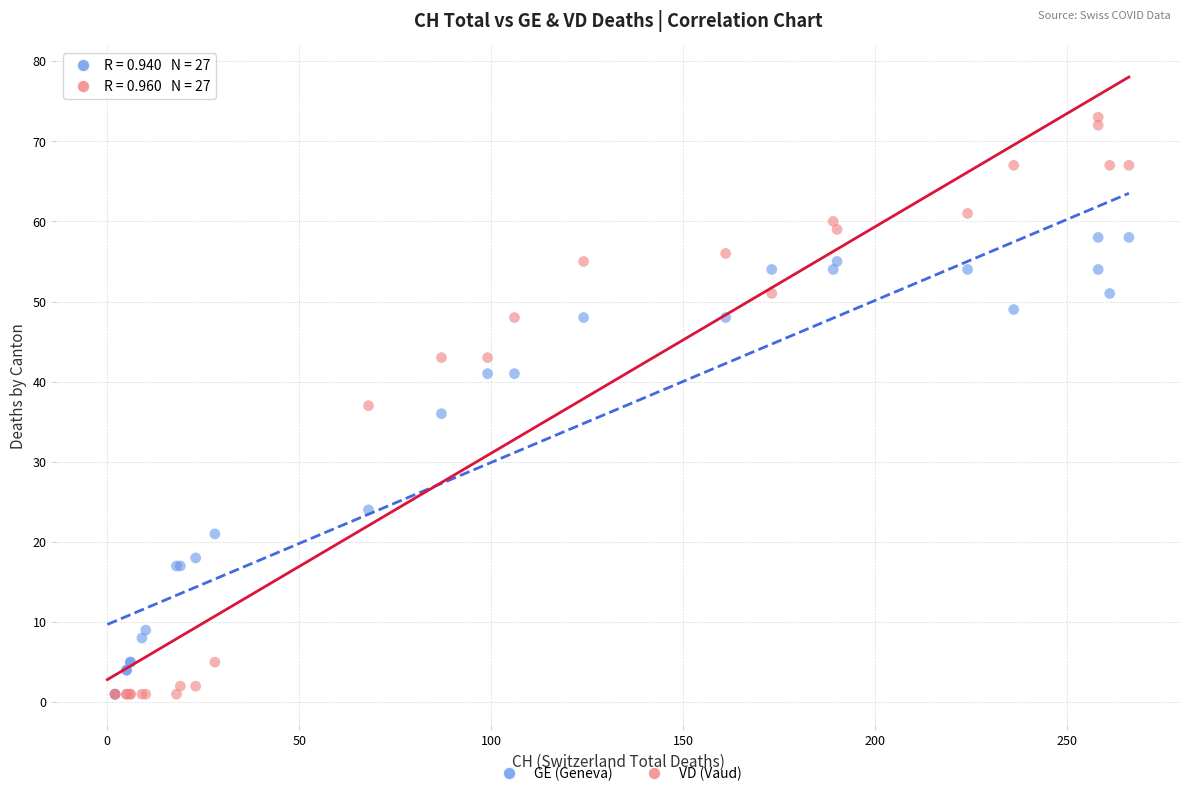

Which series contains the highest Y value?

VD (Vaud)